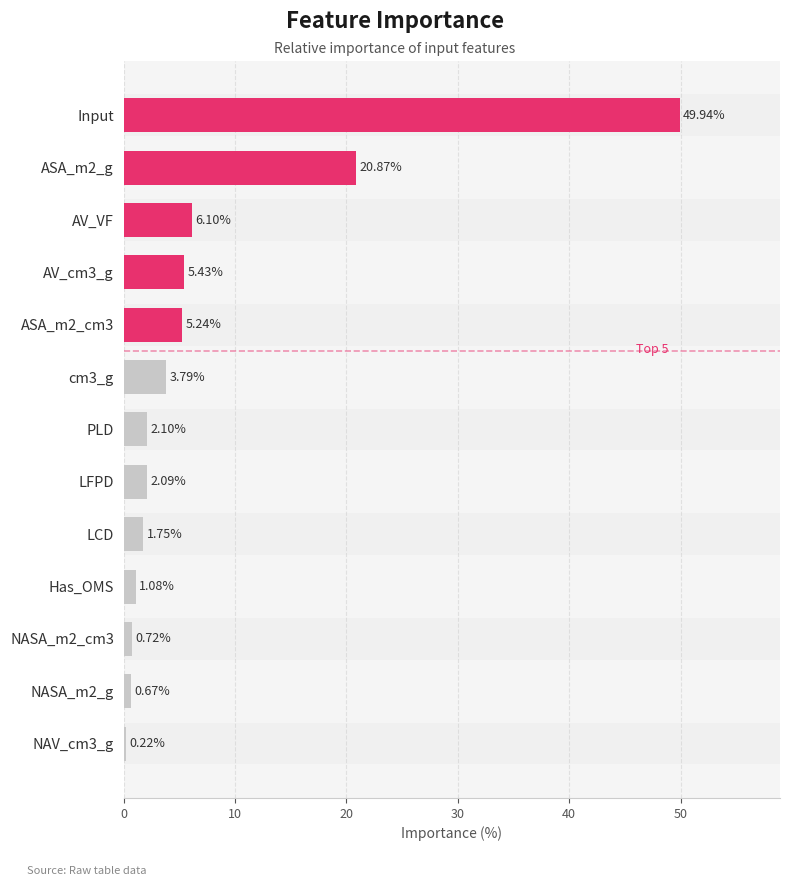

What is the change in value from AV_cm3_g to Has_OMS?

-4.3